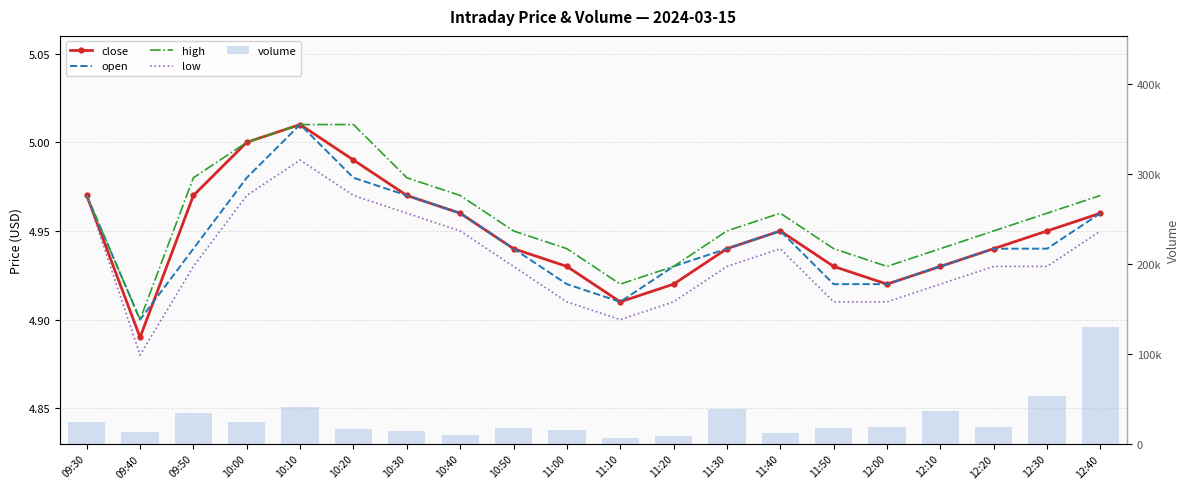

Reading right to left, extract all data points from this chart.

close: 12:40=5.0	12:30=5.0	12:20=4.9	12:10=4.9	12:00=4.9	11:50=4.9	11:40=5.0	11:30=4.9	11:20=4.9	11:10=4.9	11:00=4.9	10:50=4.9	10:40=5.0	10:30=5.0	10:20=5.0	10:10=5.0	10:00=5.0	09:50=5.0	09:40=4.9	09:30=5.0
open: 12:40=5.0	12:30=4.9	12:20=4.9	12:10=4.9	12:00=4.9	11:50=4.9	11:40=5.0	11:30=4.9	11:20=4.9	11:10=4.9	11:00=4.9	10:50=4.9	10:40=5.0	10:30=5.0	10:20=5.0	10:10=5.0	10:00=5.0	09:50=4.9	09:40=4.9	09:30=5.0
high: 12:40=5.0	12:30=5.0	12:20=5.0	12:10=4.9	12:00=4.9	11:50=4.9	11:40=5.0	11:30=5.0	11:20=4.9	11:10=4.9	11:00=4.9	10:50=5.0	10:40=5.0	10:30=5.0	10:20=5.0	10:10=5.0	10:00=5.0	09:50=5.0	09:40=4.9	09:30=5.0
low: 12:40=5.0	12:30=4.9	12:20=4.9	12:10=4.9	12:00=4.9	11:50=4.9	11:40=4.9	11:30=4.9	11:20=4.9	11:10=4.9	11:00=4.9	10:50=4.9	10:40=5.0	10:30=5.0	10:20=5.0	10:10=5.0	10:00=5.0	09:50=4.9	09:40=4.9	09:30=5.0
volume: 12:40=129472.0	12:30=53256.0	12:20=18269.0	12:10=36337.0	12:00=18510.0	11:50=17560.0	11:40=11512.0	11:30=38194.0	11:20=8166.0	11:10=6659.0	11:00=15181.0	10:50=17275.0	10:40=9790.0	10:30=14298.0	10:20=16904.0	10:10=41240.0	10:00=24671.0	09:50=34338.0	09:40=12825.0	09:30=23905.0